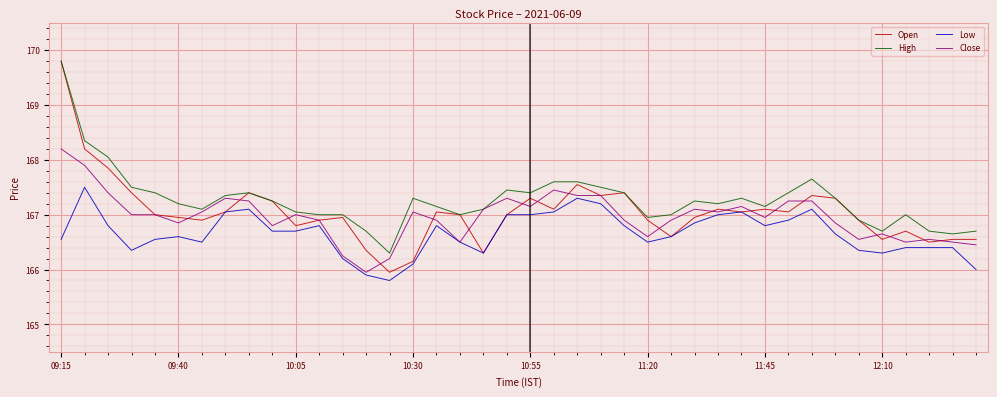

Which series has the largest range (max minus min)?

Open